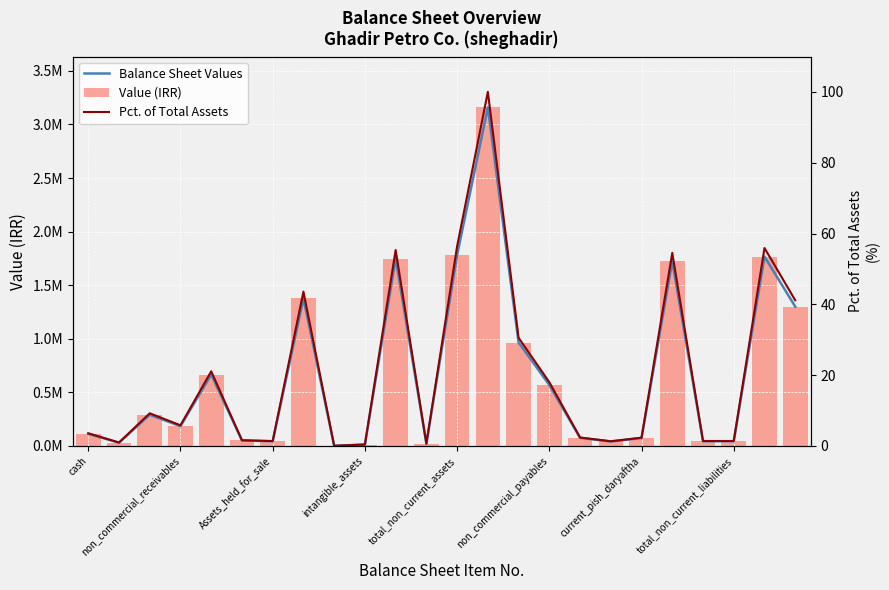

What position from the left is 13?

14